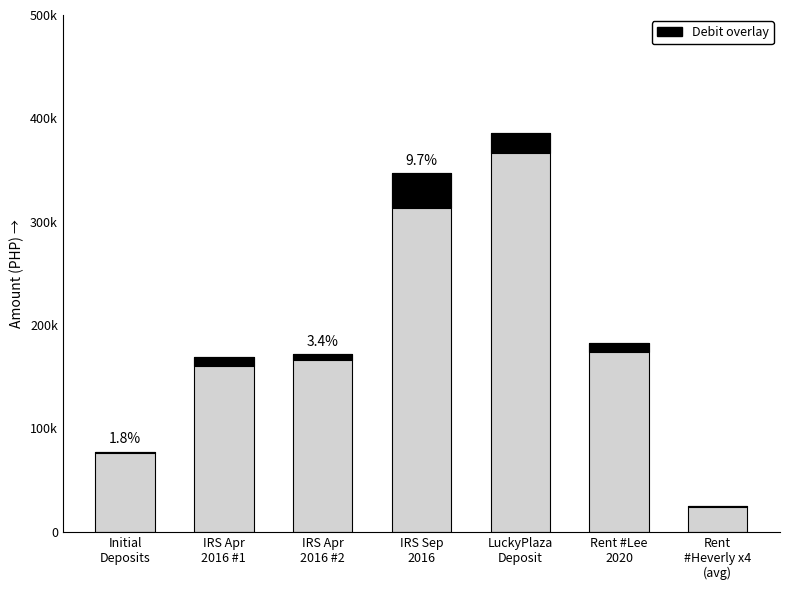

Which series has the largest total across all categories?

Credit